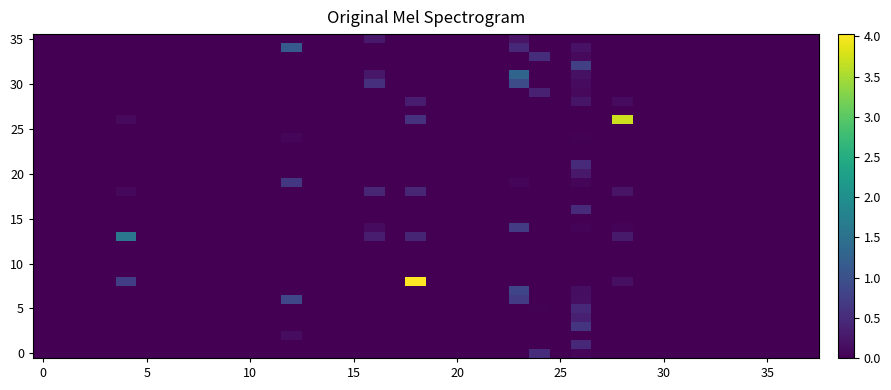

At how many categories does at least one series exceed 1?

5